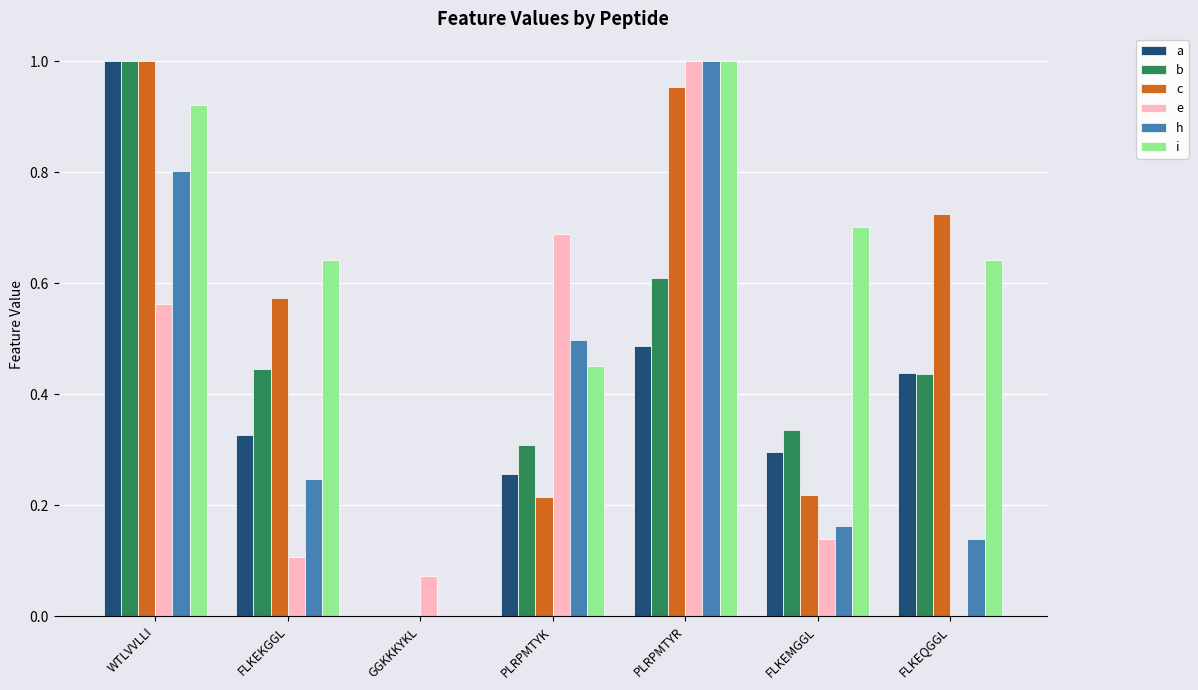

What is the sum of all e values?

2.6